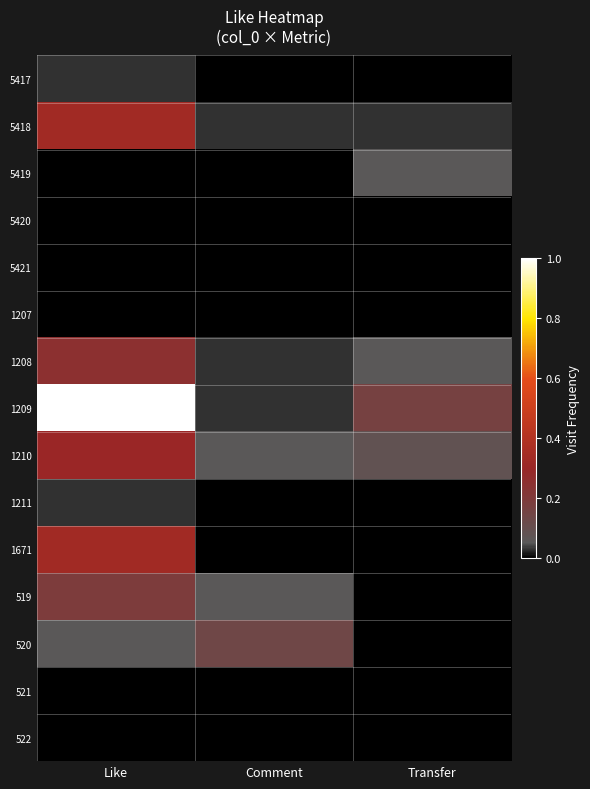

What is the total value across all series at Like?

2.5